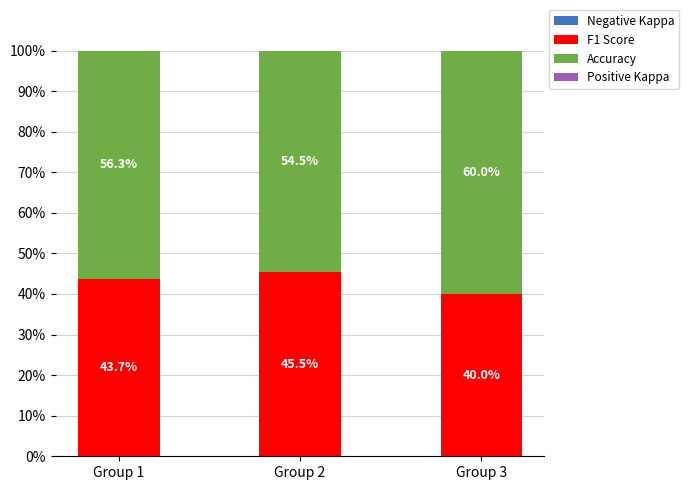

Reading right to left, transcribe the values for F1 Score.

40.0	45.5	43.7